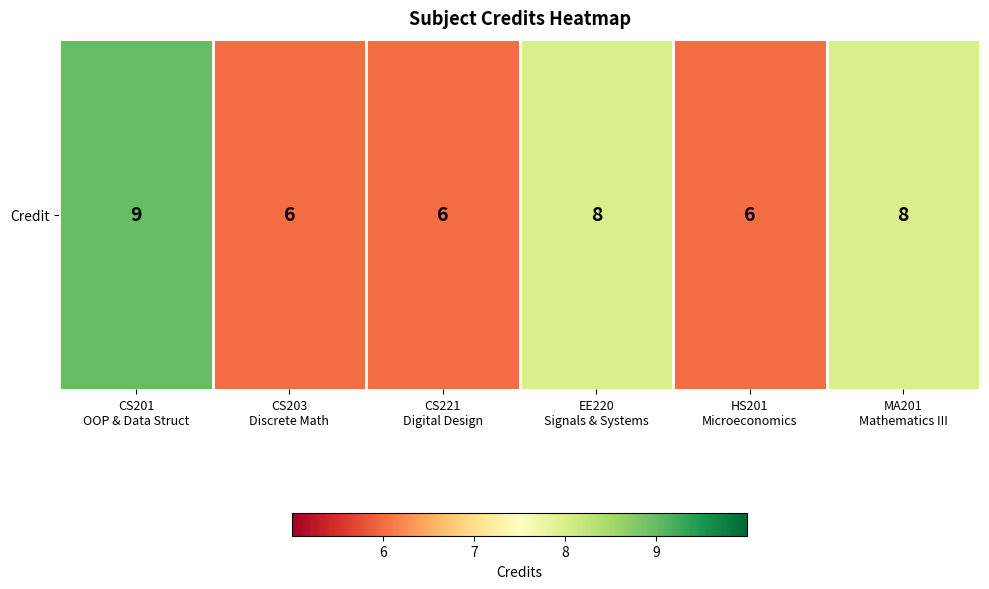

What is the difference between the maximum and second lowest values?

3